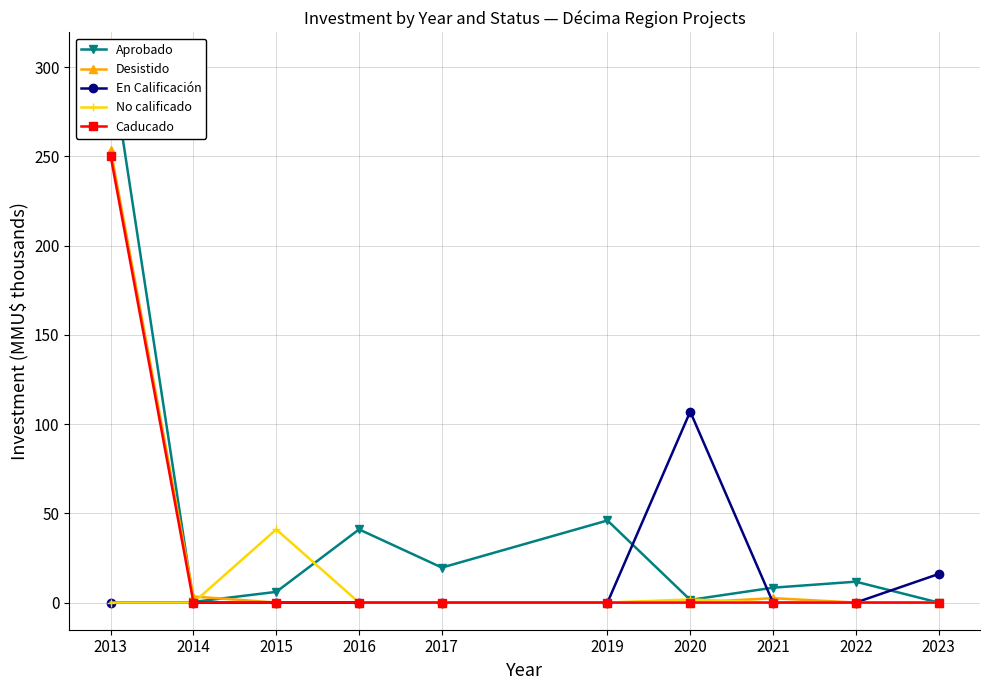

What is the total value across all series at 2016?

41.0